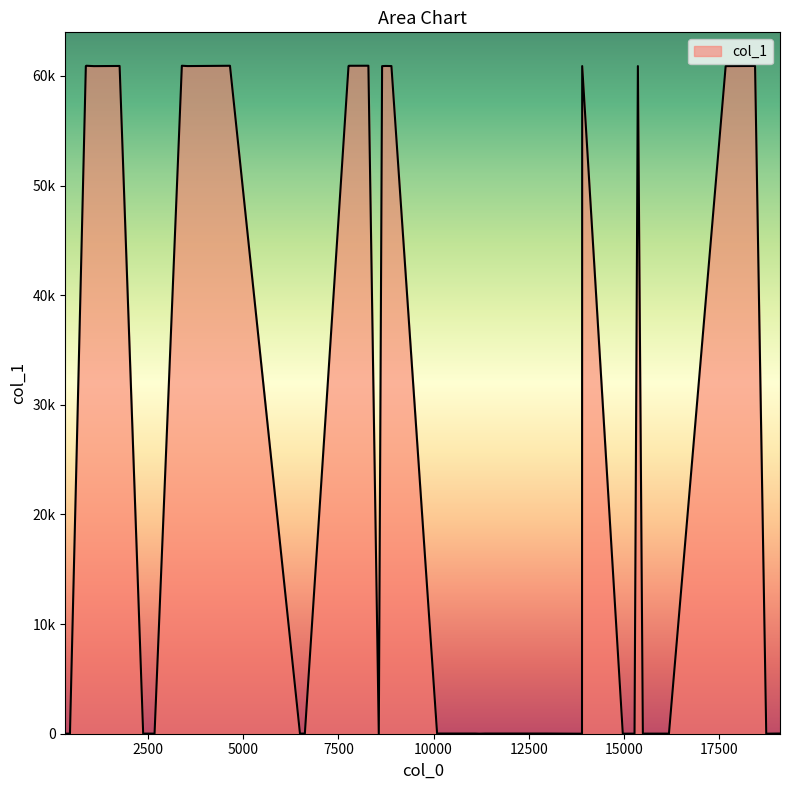

True or false: there are more than 0 points higher than both neighbors.

True